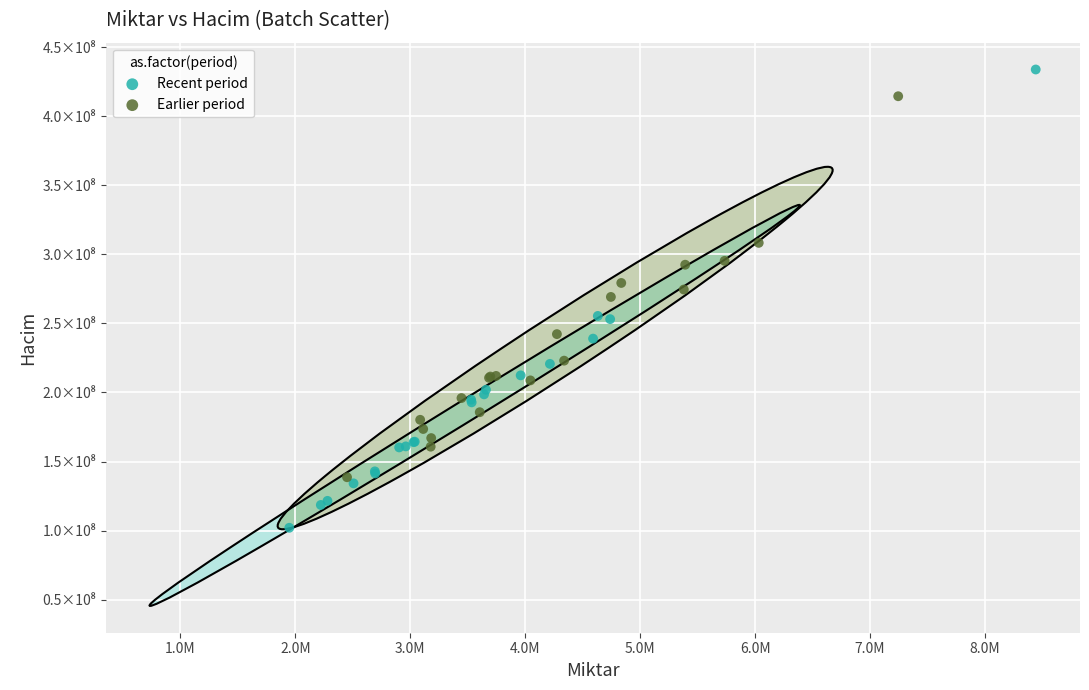

What are all the series names shown in the legend?

Recent period, Earlier period